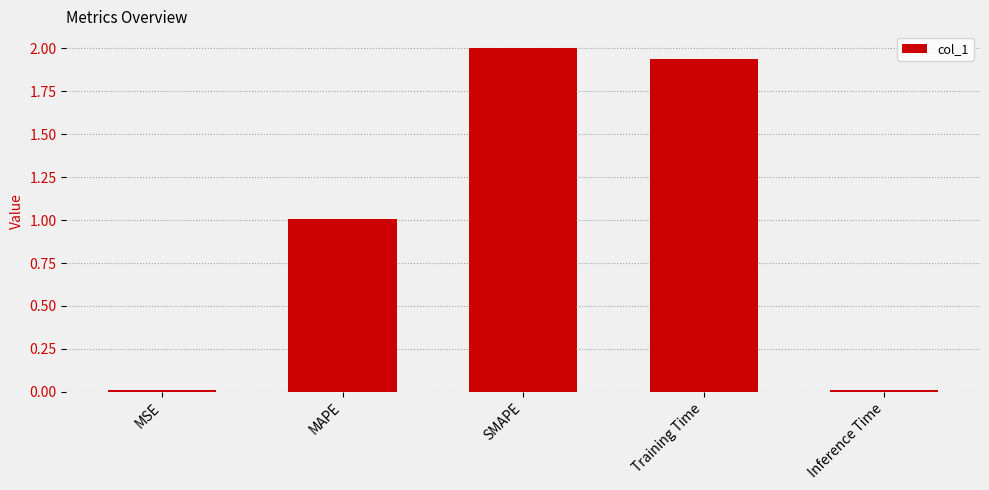

What is the label of the 1st bar from the left?

MSE